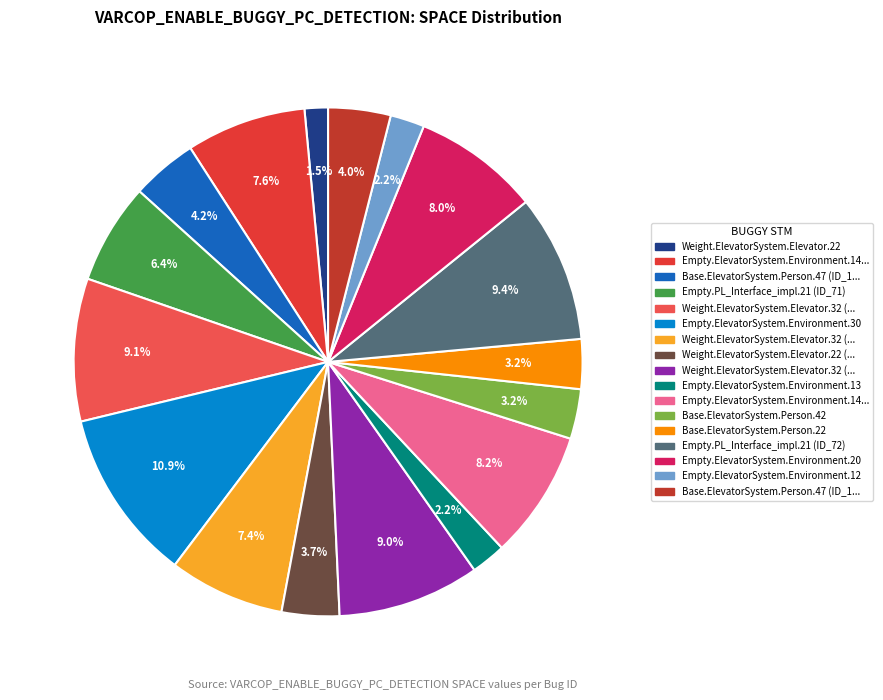

What is the largest slice in the pie chart?

Empty.ElevatorSystem.Environment.30